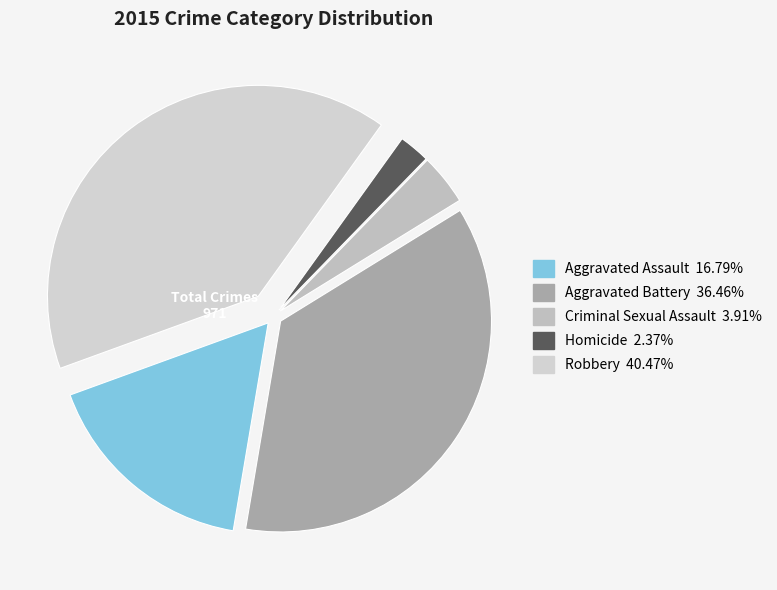

How many slices are in this pie chart?

5